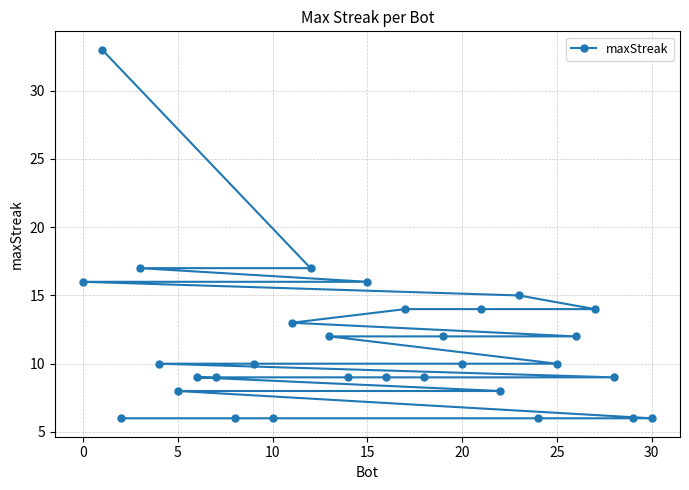

What is the sum of all values?

351